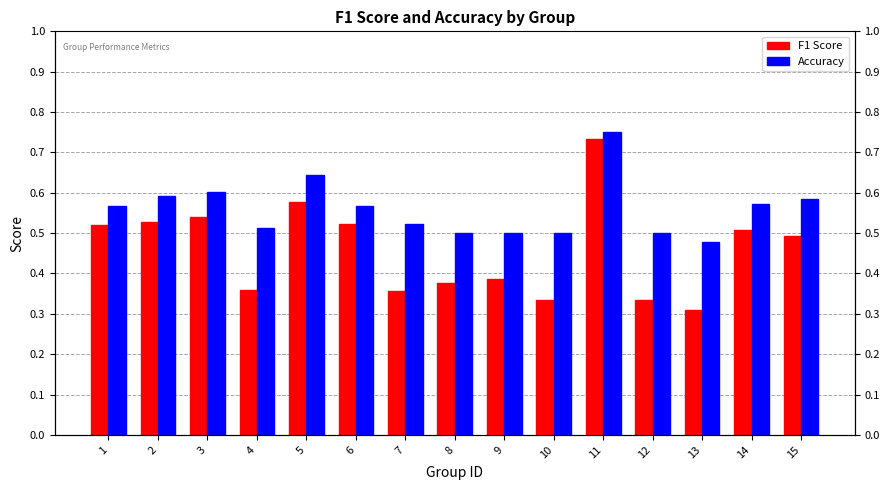

Which series has the largest total across all categories?

Accuracy